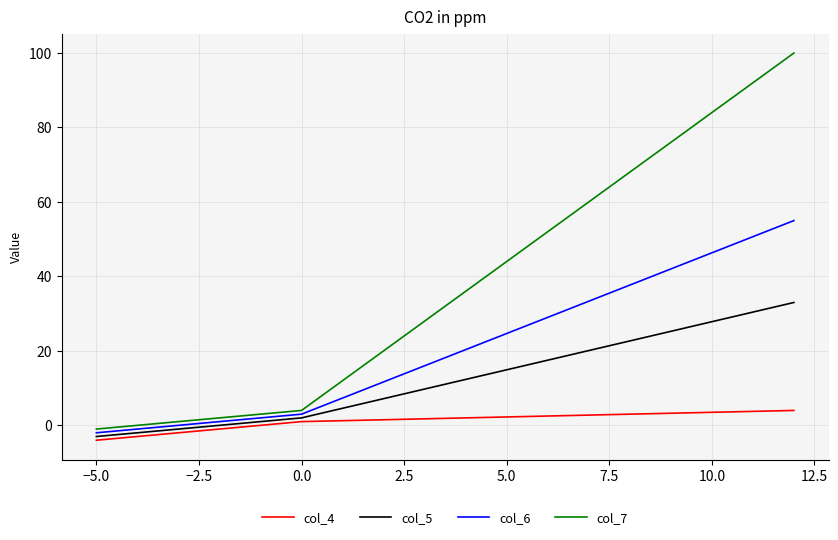

Which series changed the most between 0.0 and −5.0?

col_4